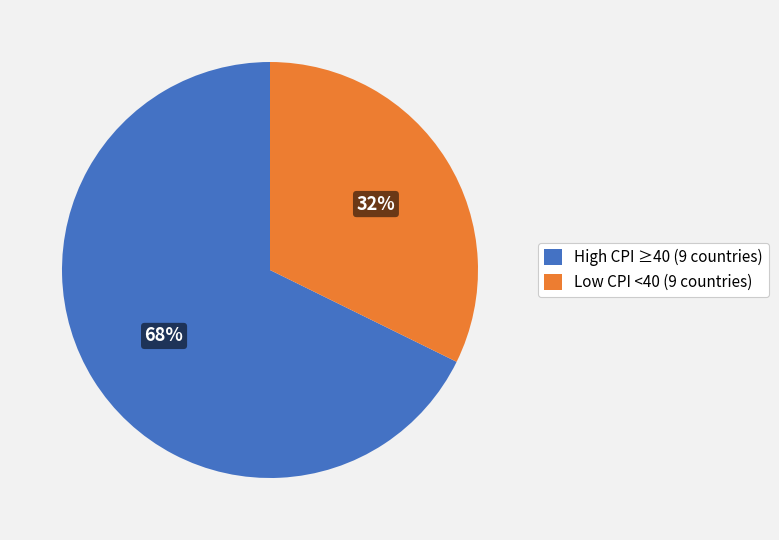

What is the smallest slice in the pie chart?

Low CPI <40 (9 countries)